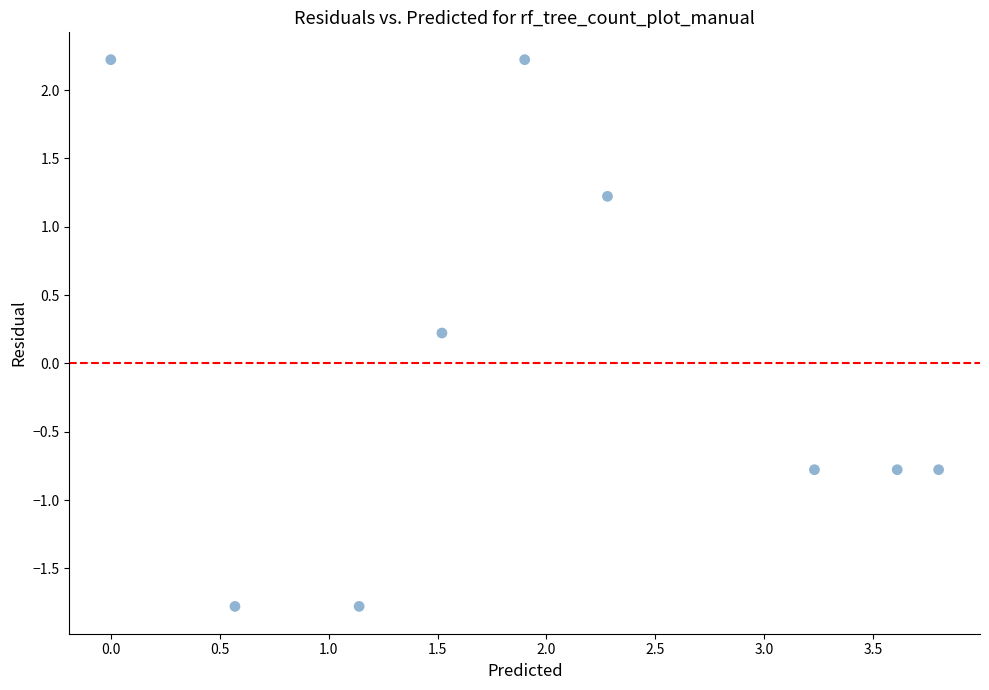

What is the range of X values (max minus min)?

3.8